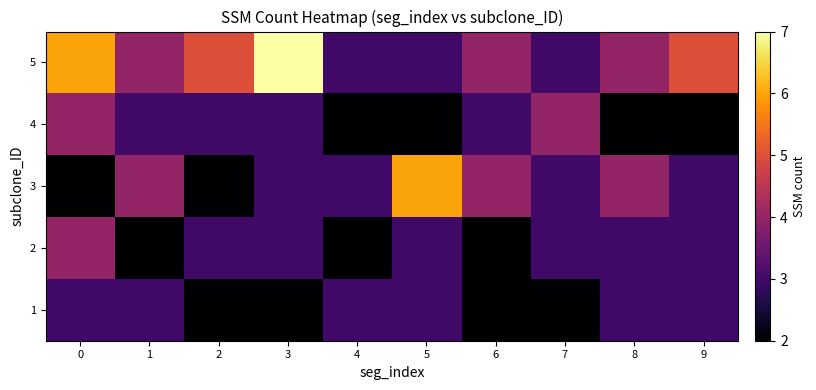

What is the difference between the highest and lowest values at 6?

2